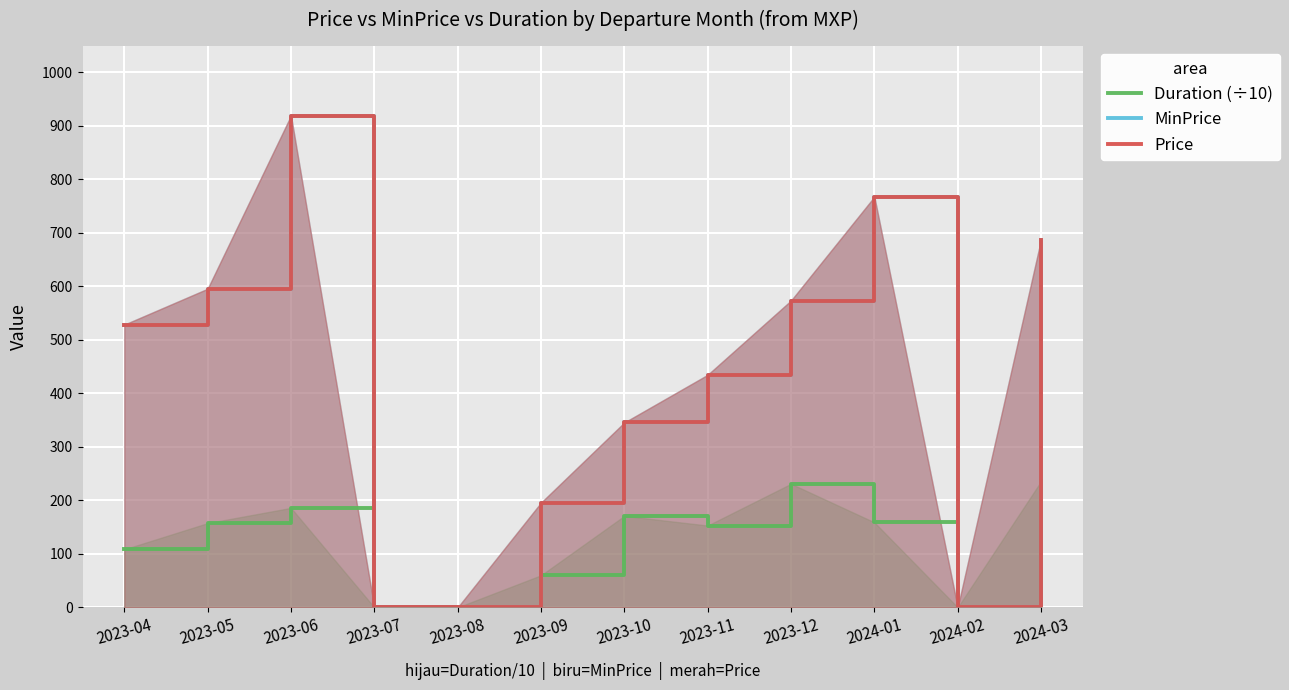

Rank the series by their maximum value, from highest to lowest.

MinPrice, Price, Duration (÷10)